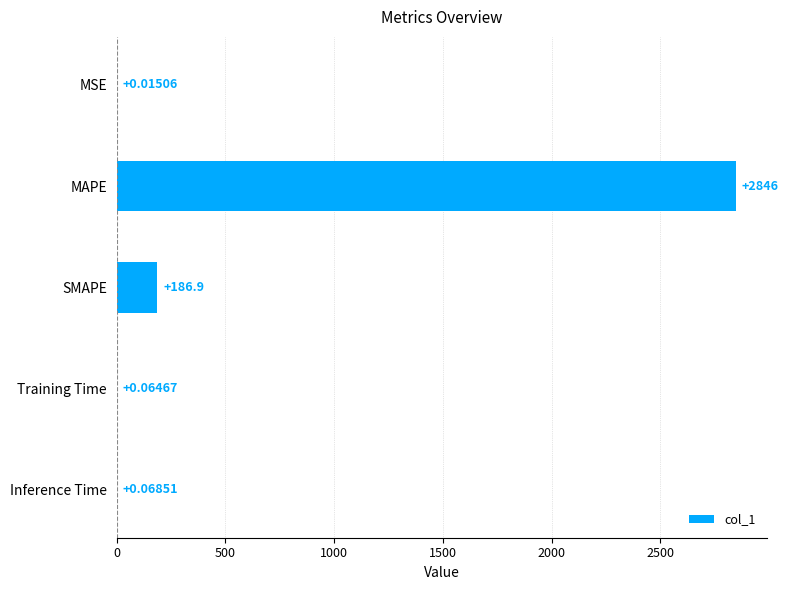

What is the change in value from MAPE to Training Time?

-2846.1